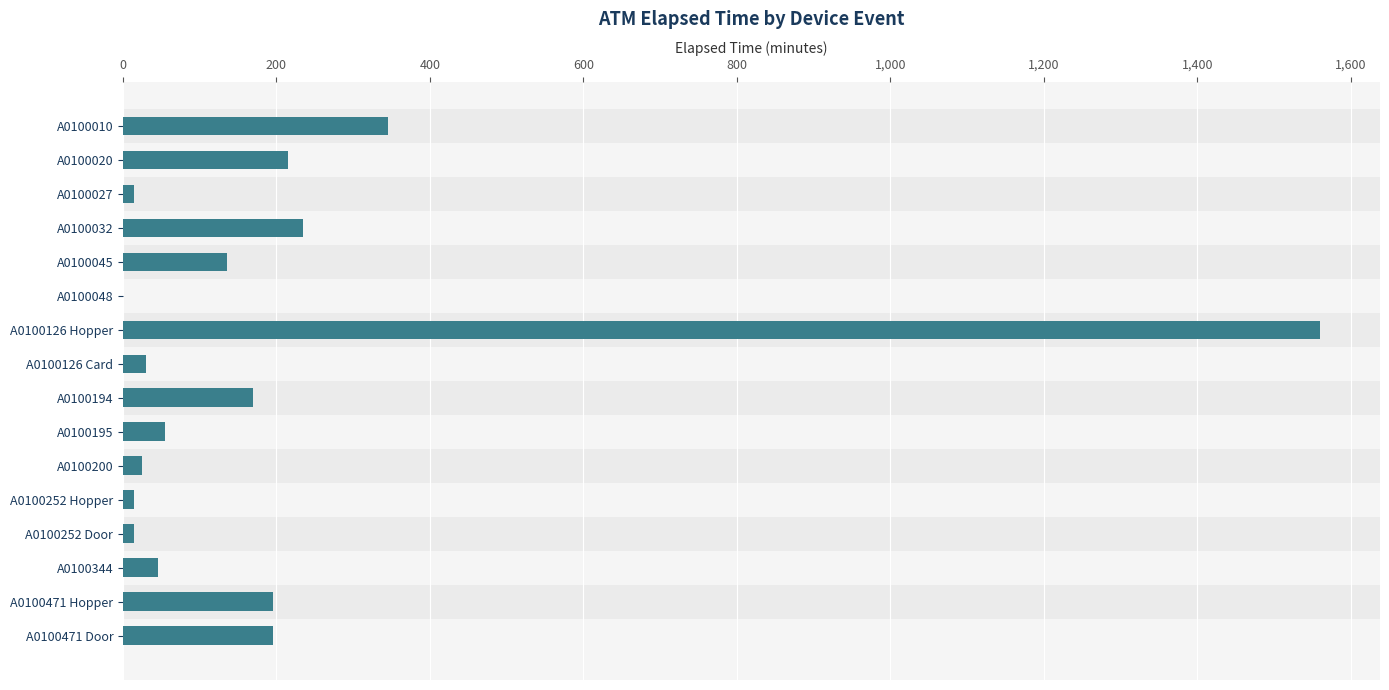

At which label is the value closest to 780?

A0100010